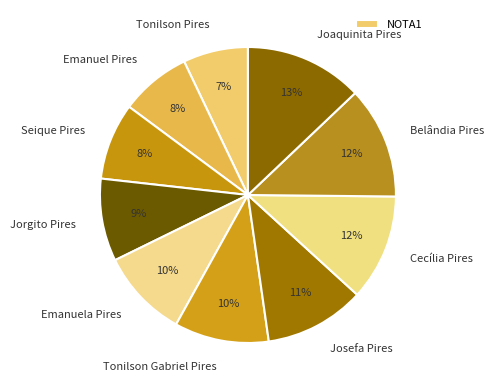

What is the ratio of the value at Emanuel Pires to the value at Tonilson Pires?

1.1